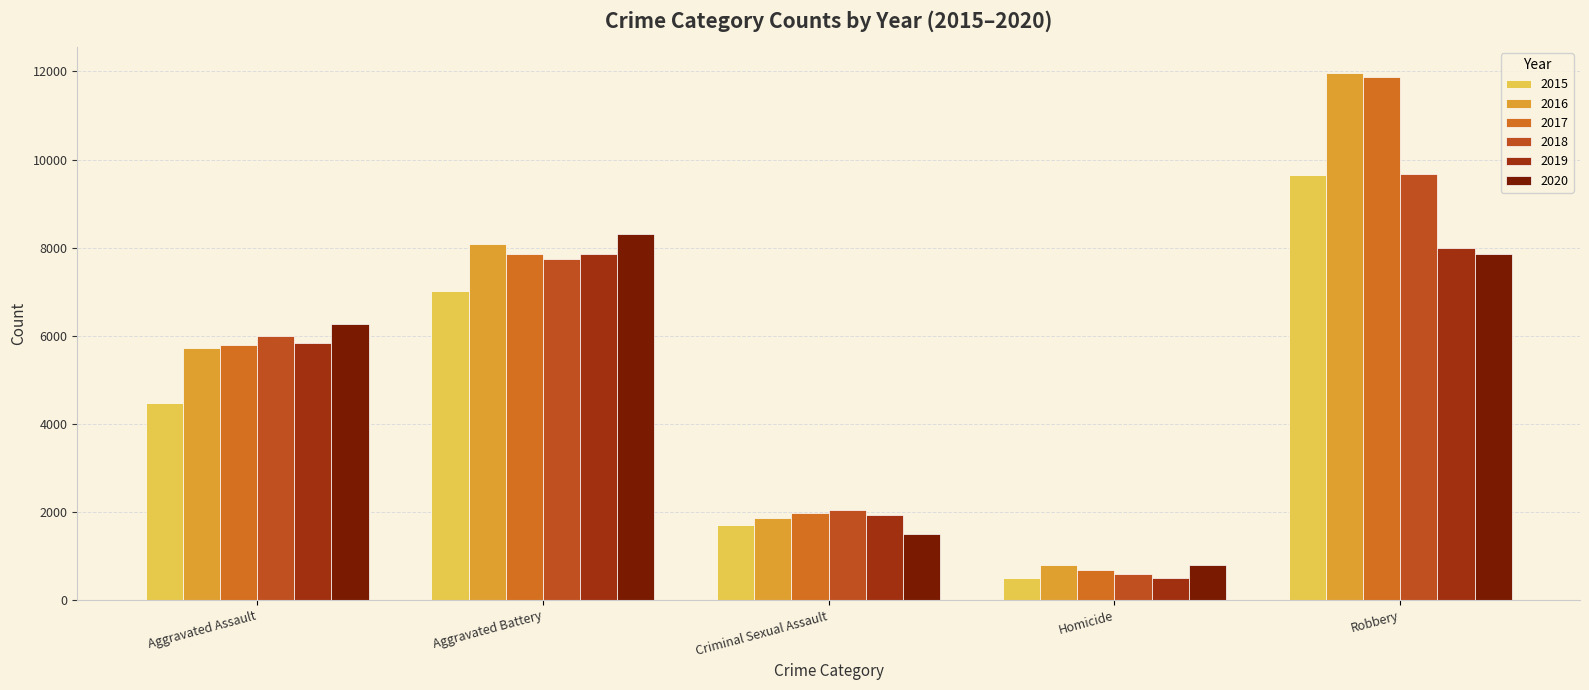

How many data points in 2019 are less than 5841?

2